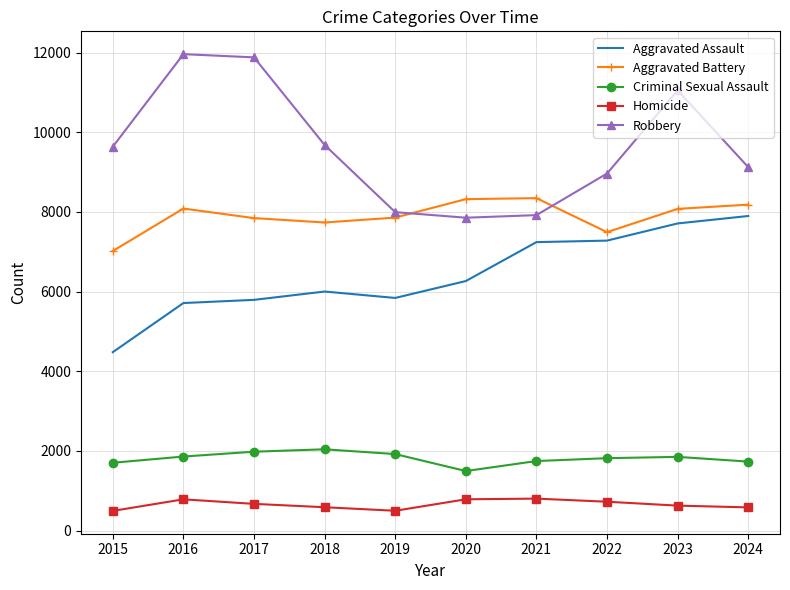

Is it true that Homicide equals 787 at 2020?

True